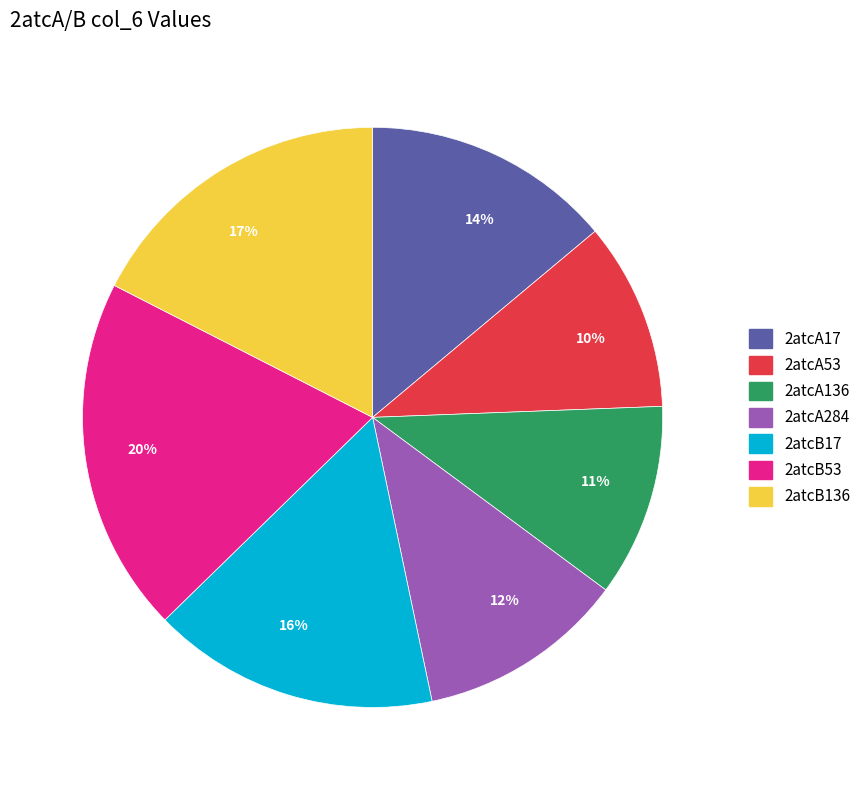

How many segments does this pie chart have?

7